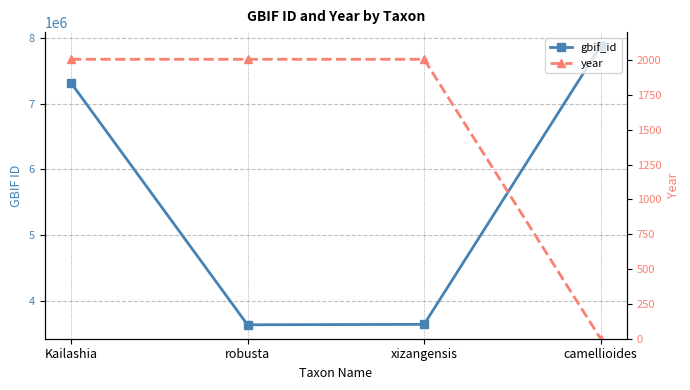

True or false: year has more than 0 interior local peaks.

False